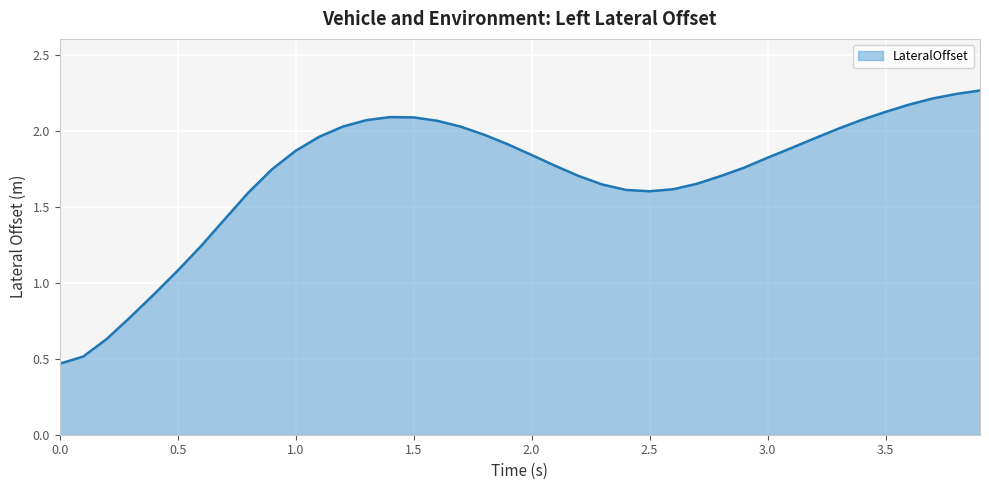

The chart shows a value of 0.8 at 2.0. True or false?

False